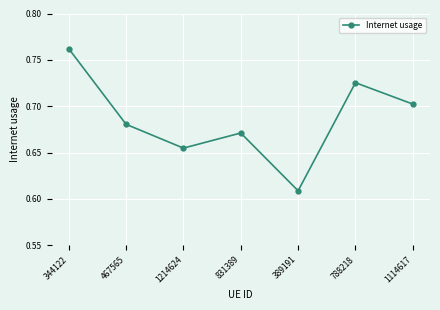

The chart shows a value of 1.0 at 1114617. True or false?

False